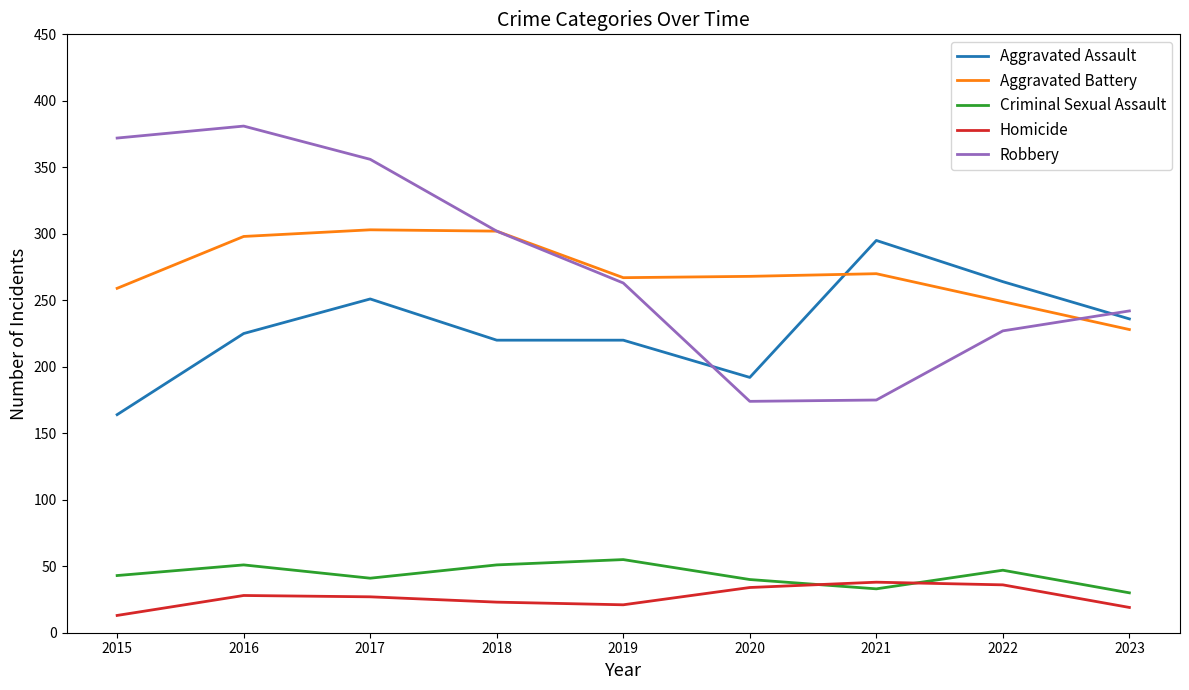

What is the highest value of the Robbery series?

381